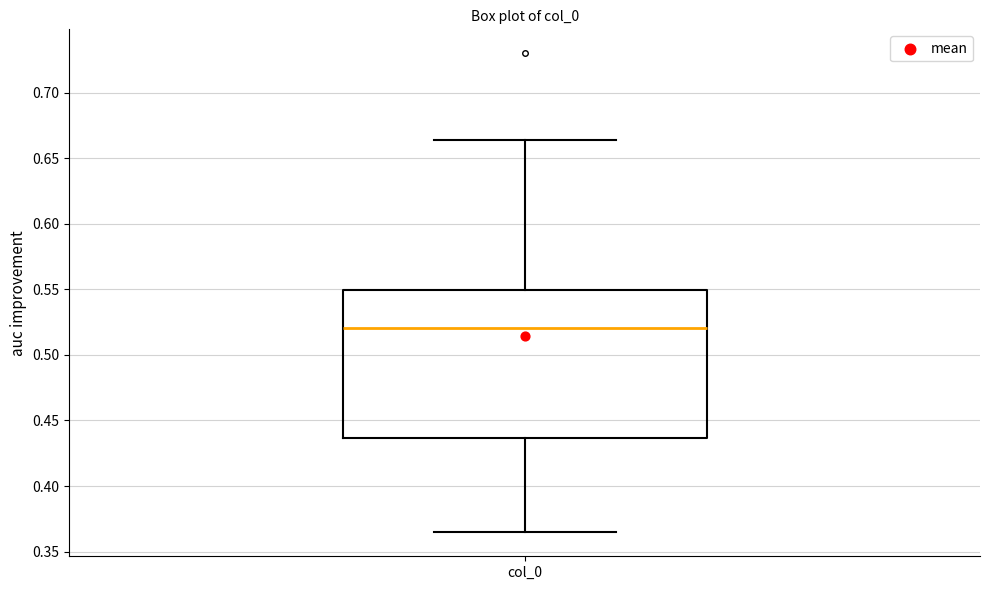

Where does the lower whisker of the box for col_0 end on the y-axis? The values are not printed on the chart, so give them approximately, as read against the axis.

0.365